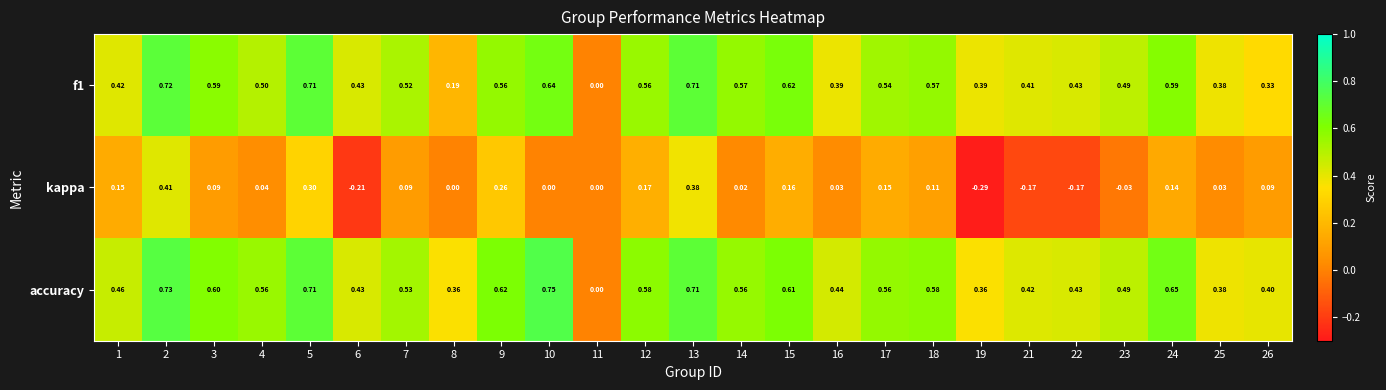

Which series has the largest total across all categories?

accuracy